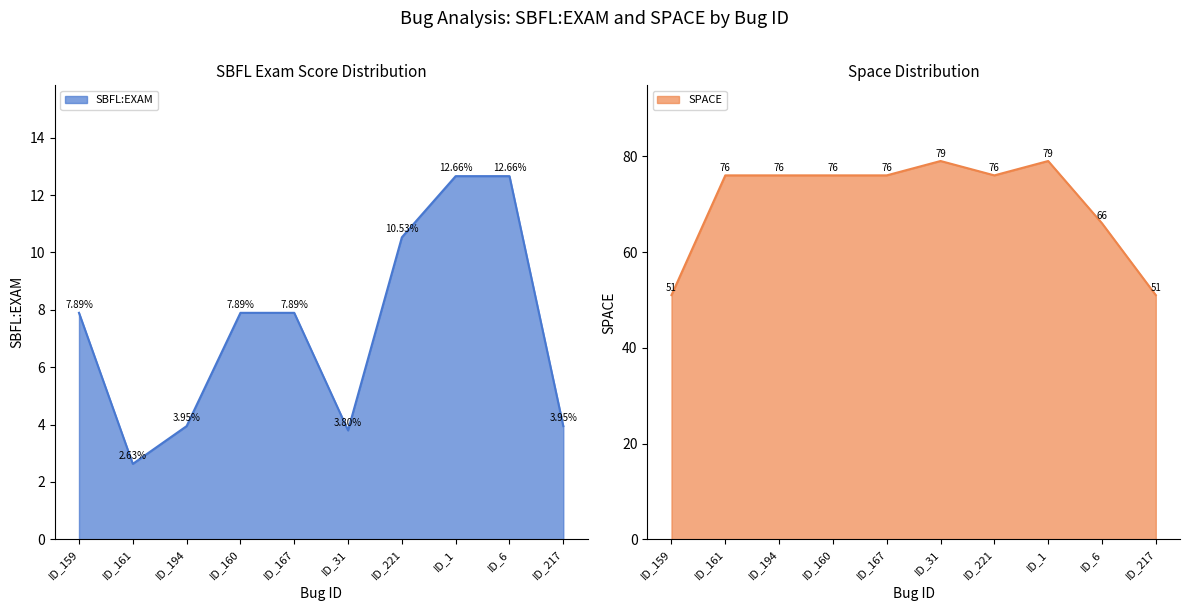

Which series has the widest spread of values?

SPACE